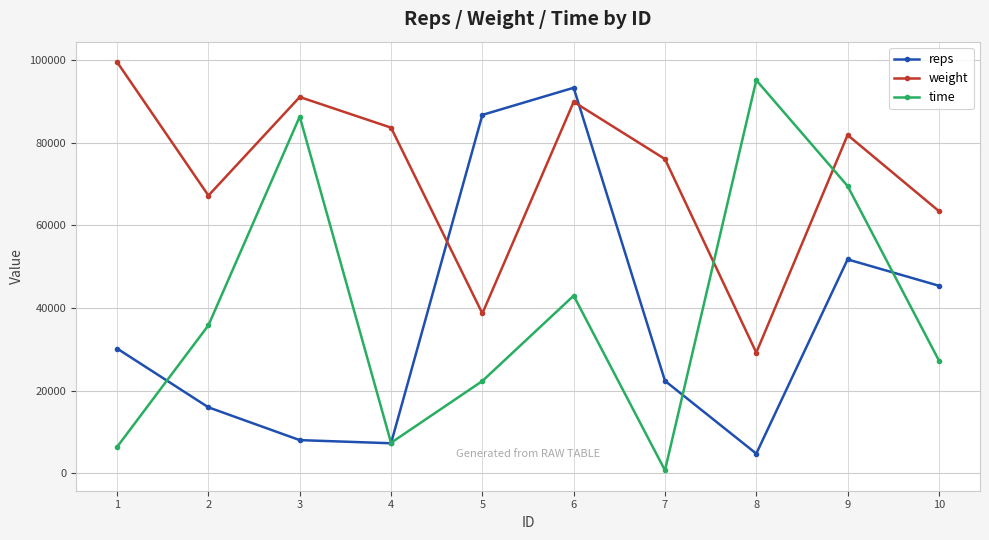

True or false: reps has a value of 5858 at 2.

False